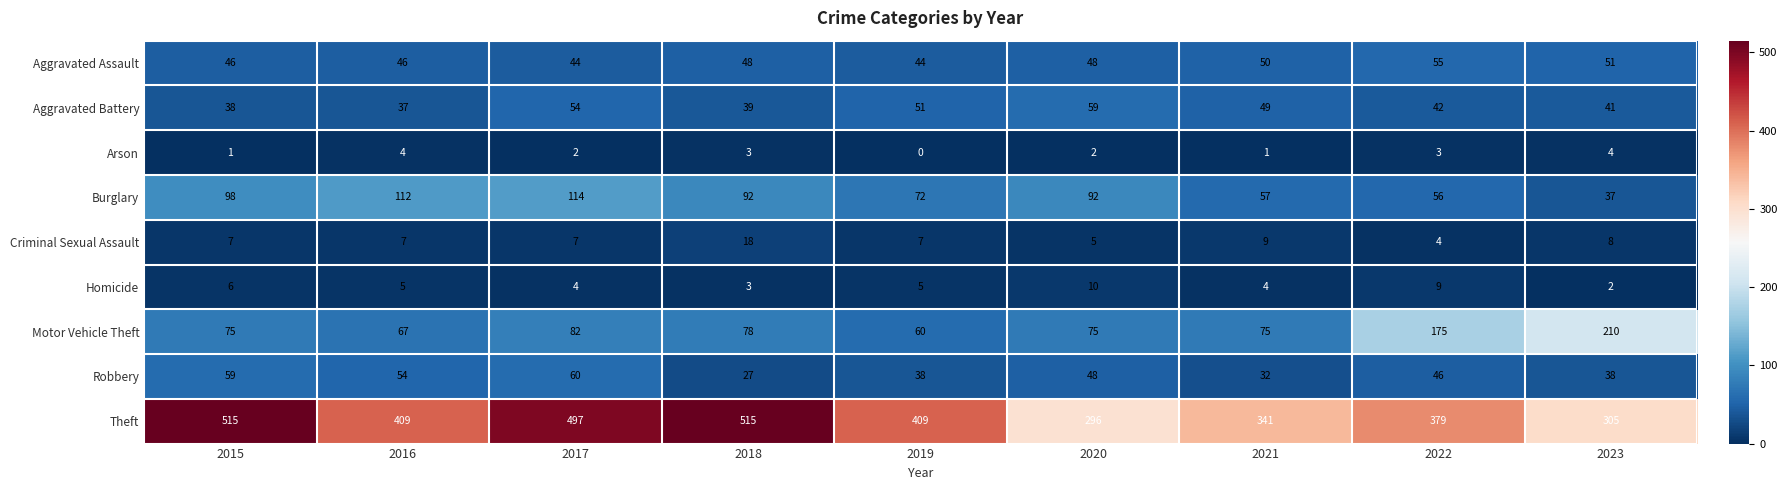

Which series has the largest range (max minus min)?

Theft